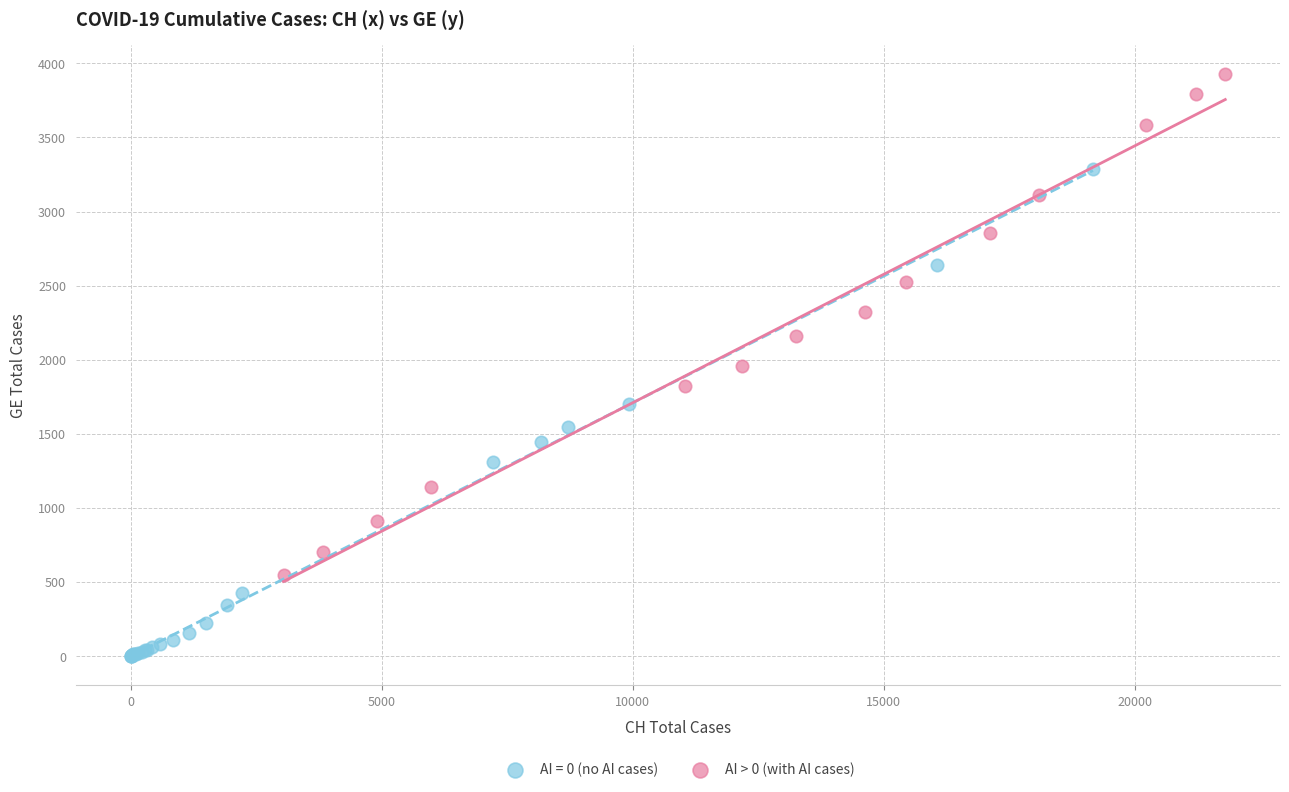

Which series reaches the minimum Y coordinate?

AI = 0 (no AI cases)